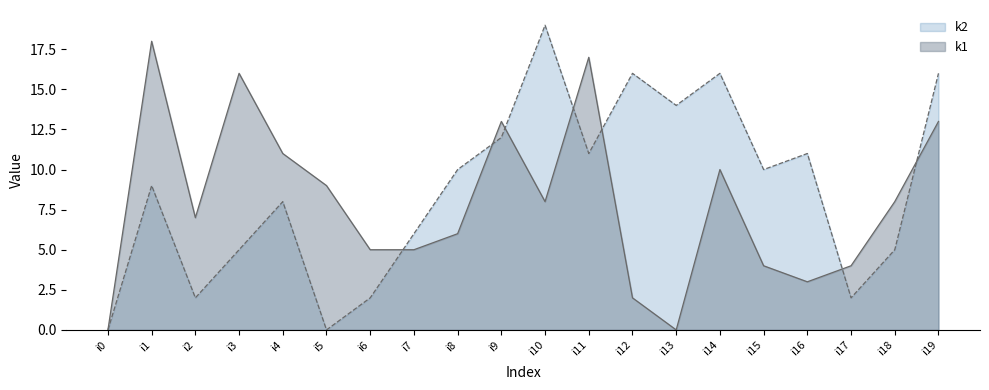

The k2 series shows 0 at i0. True or false?

True